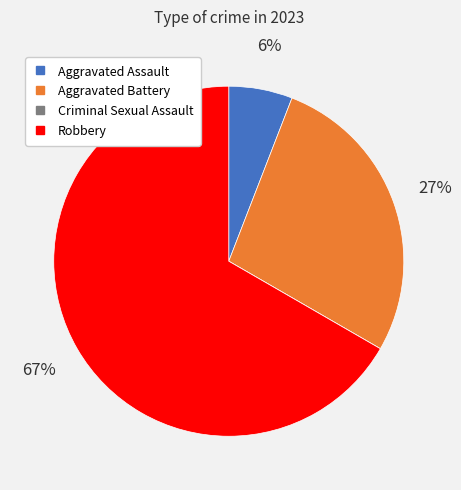

Which slice is the largest?

Robbery